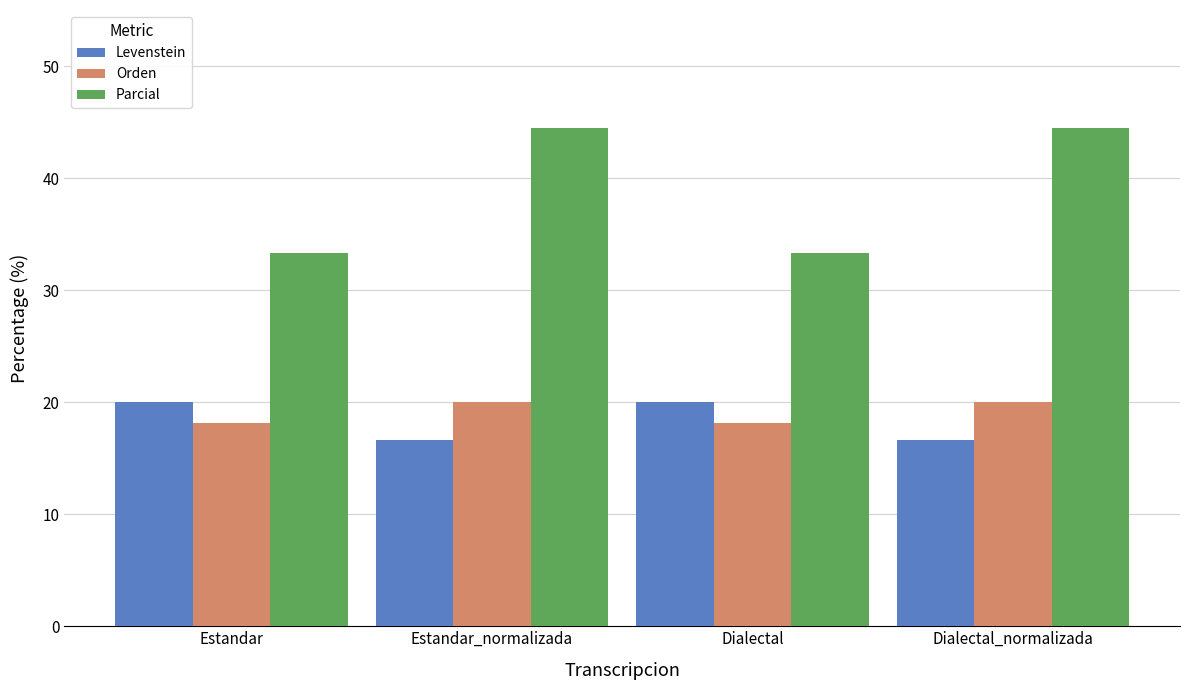

Which series has the largest total across all categories?

Parcial